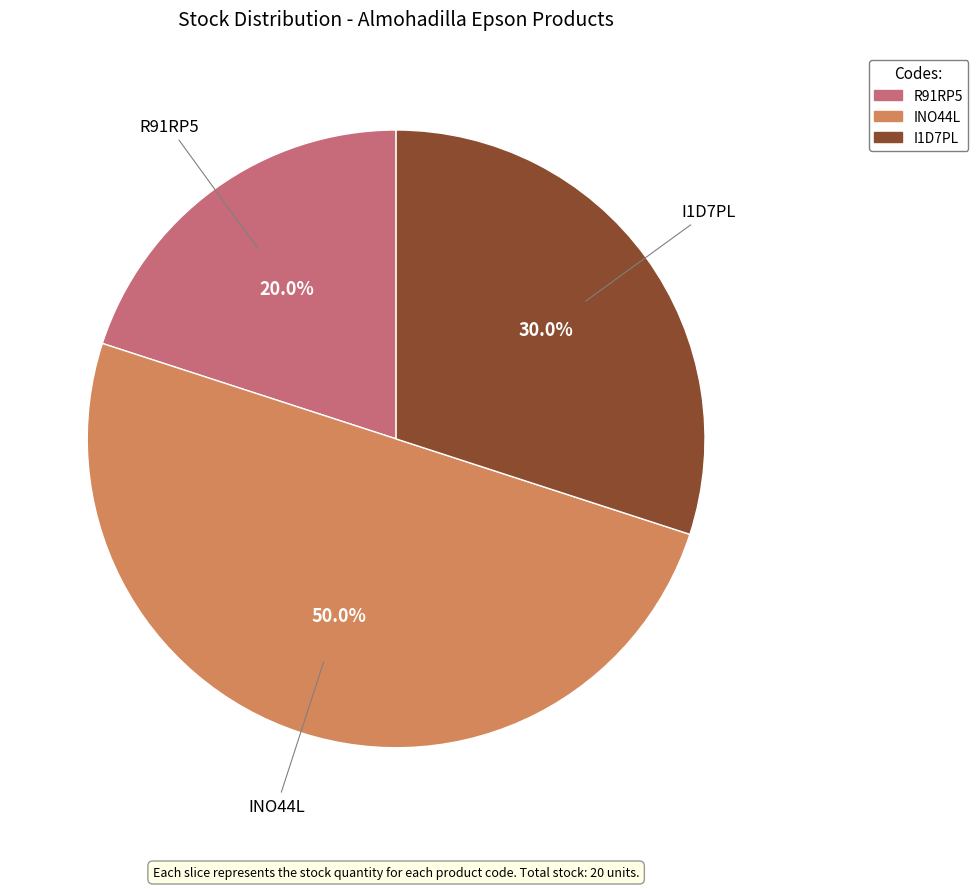

What is the smallest slice in the pie chart?

R91RP5